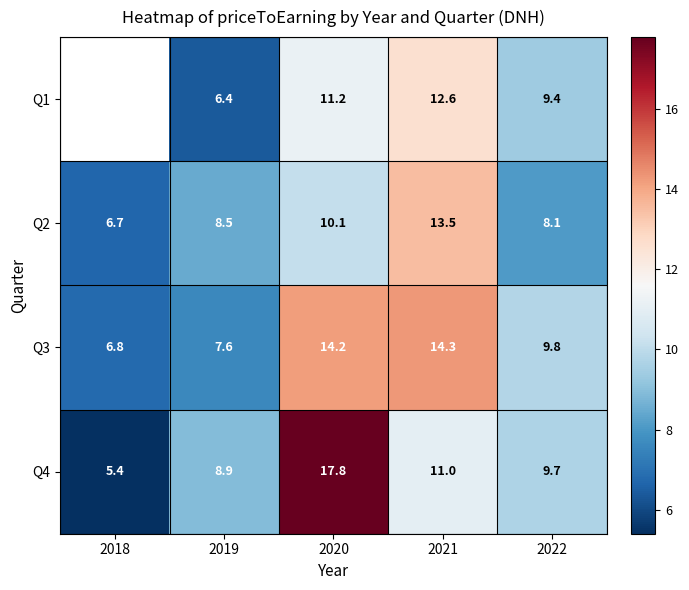

What is the greatest value displayed?

17.8